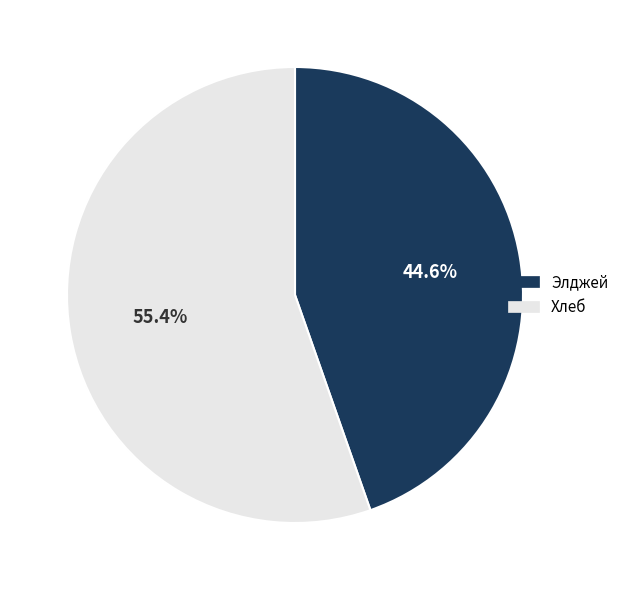

Is it true that Элджей is 37% of the pie?

False